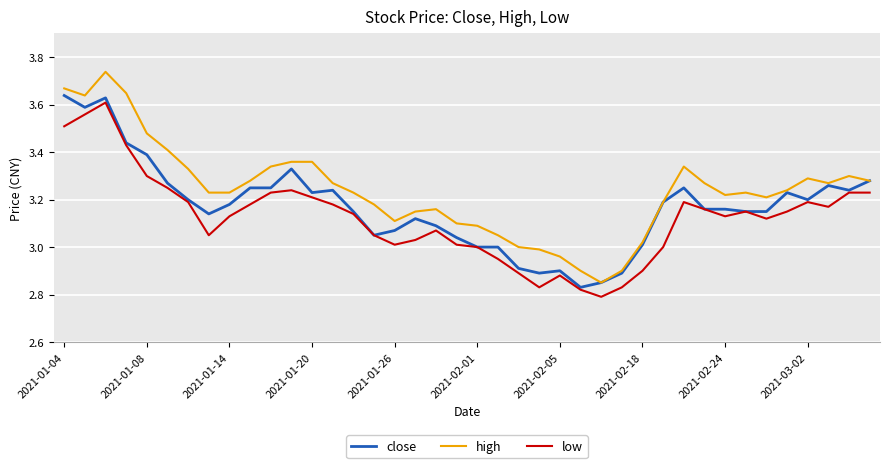

List the series in order of their overall mean, highest first.

high, close, low